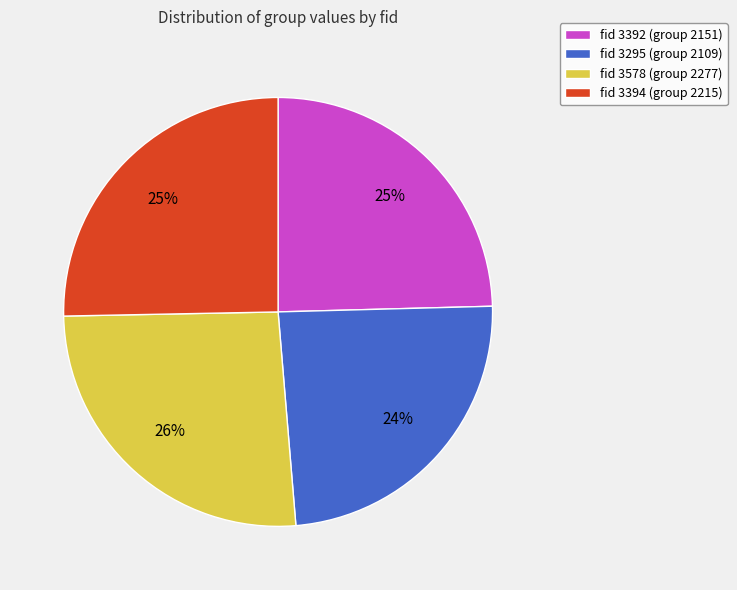

The fid 3394 (group 2215) slice represents 18% of the pie. True or false?

False